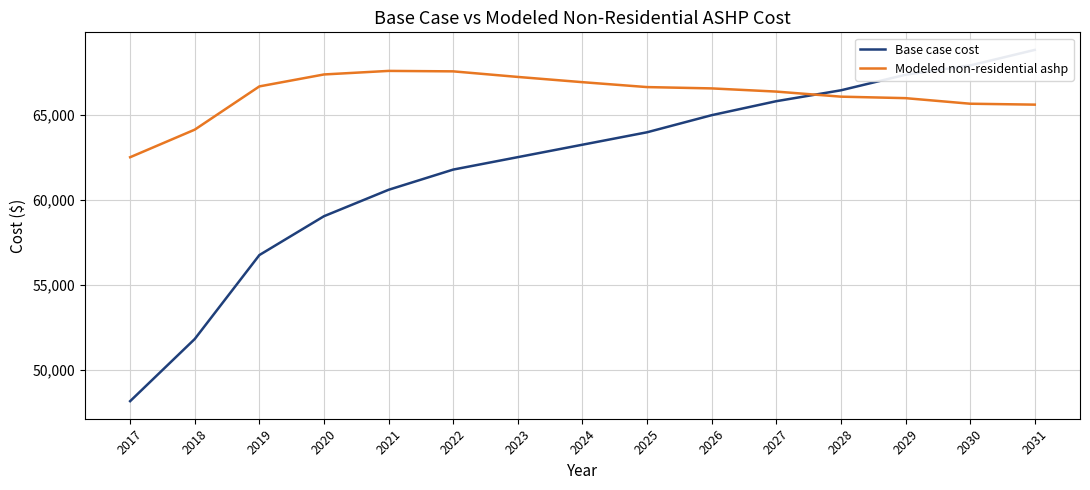

What is the difference between the second highest and minimum values in the Modeled non-residential ashp series?

5050.9